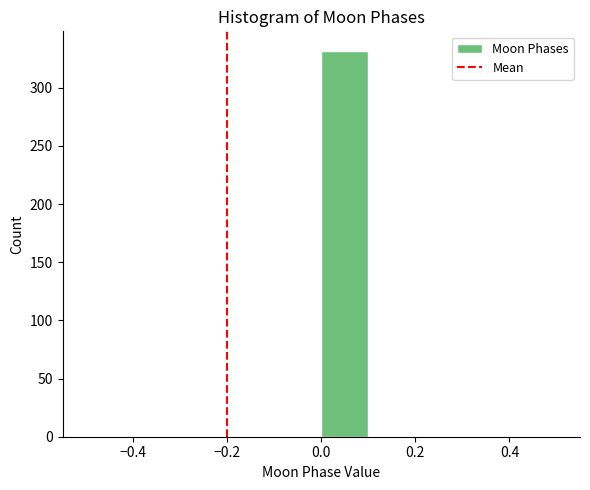

Reading left to right, list every bar in this chart as the range it spans on the x-axis followed by its height. The values are not printed on the chart, so give them approximately, as read against the axis.

-0.5 to -0.4: 0
-0.4 to -0.3: 0
-0.3 to -0.2: 0
-0.2 to -0.1: 0
-0.1 to 0.0: 0
0.0 to 0.1: 330
0.1 to 0.2: 0
0.2 to 0.3: 0
0.3 to 0.4: 0
0.4 to 0.5: 0